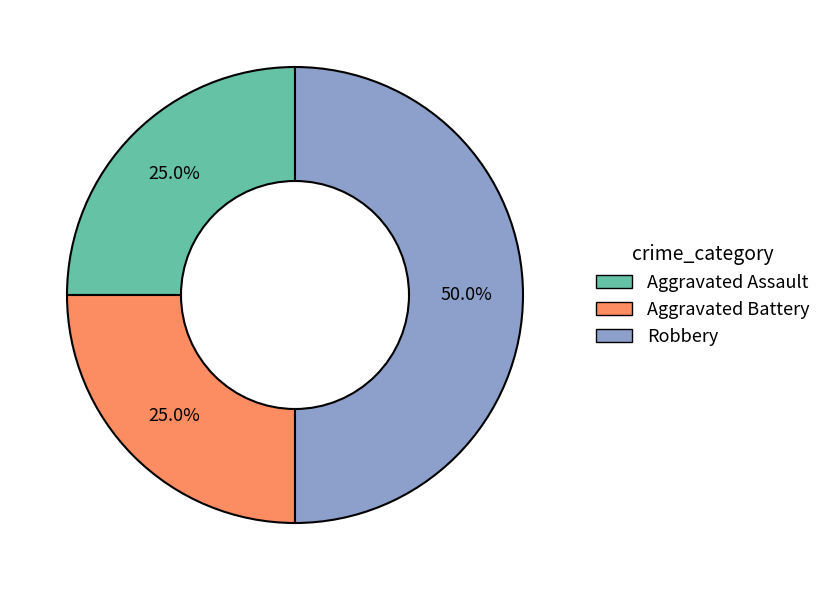

To the nearest percent, what percentage of the pie is Aggravated Battery?

25%